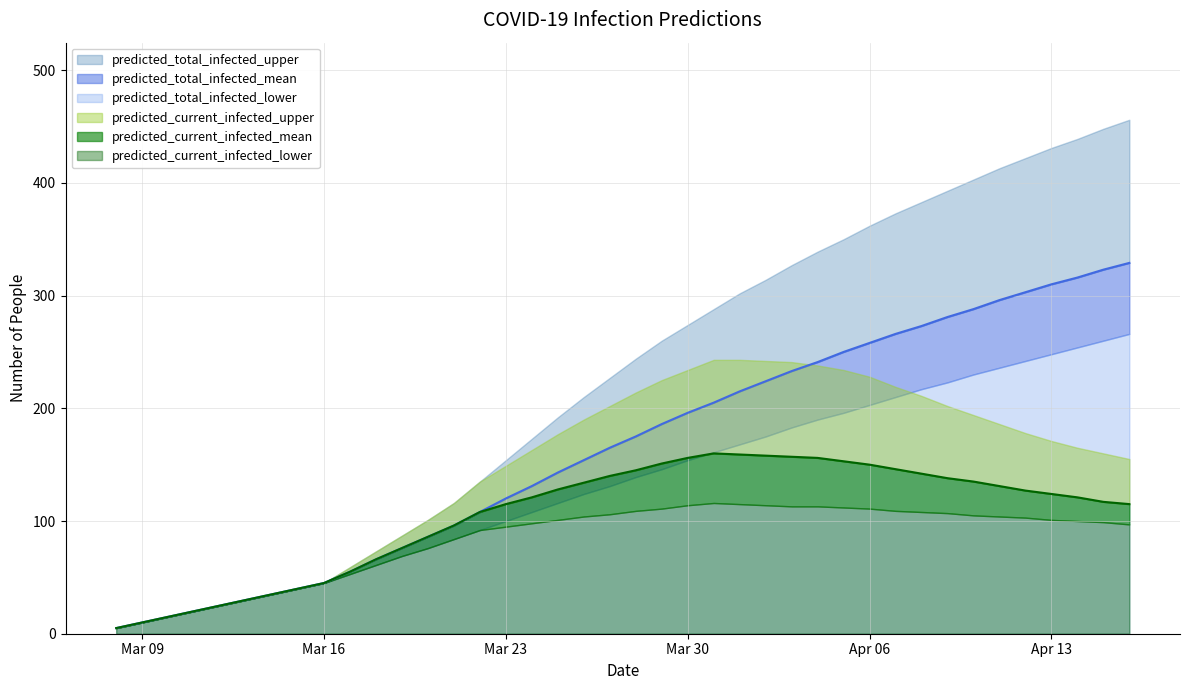

Is it true that predicted_current_infected_mean equals 117 at 2020-04-15?

True